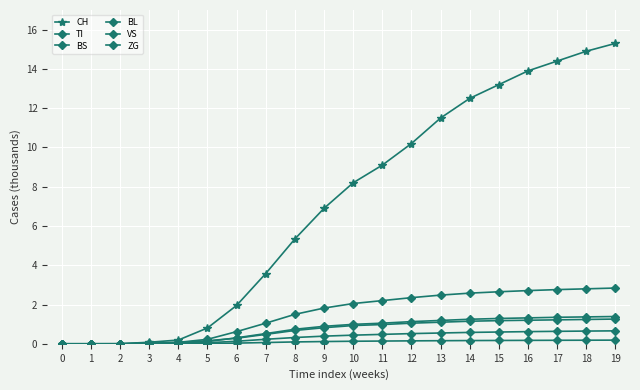

Reading left to right, what are all the values shown in this chart?

CH: 0=0.0	1=0.0	2=0.0	3=0.1	4=0.2	5=0.8	6=2.0	7=3.6	8=5.3	9=6.9	10=8.2	11=9.1	12=10.2	13=11.5	14=12.5	15=13.2	16=13.9	17=14.4	18=14.9	19=15.3
TI: 0=0.0	1=0.0	2=0.0	3=0.1	4=0.1	5=0.2	6=0.3	7=0.5	8=0.7	9=0.8	10=0.9	11=1.0	12=1.1	13=1.1	14=1.1	15=1.2	16=1.2	17=1.2	18=1.2	19=1.3
BS: 0=0.0	1=0.0	2=0.0	3=0.0	4=0.1	5=0.2	6=0.6	7=1.1	8=1.5	9=1.8	10=2.0	11=2.2	12=2.4	13=2.5	14=2.6	15=2.6	16=2.7	17=2.8	18=2.8	19=2.8
BL: 0=0.0	1=0.0	2=0.0	3=0.0	4=0.0	5=0.1	6=0.3	7=0.5	8=0.7	9=0.9	10=1.0	11=1.1	12=1.1	13=1.2	14=1.2	15=1.3	16=1.3	17=1.4	18=1.4	19=1.4
VS: 0=0.0	1=0.0	2=0.0	3=0.0	4=0.0	5=0.1	6=0.1	7=0.2	8=0.3	9=0.4	10=0.4	11=0.5	12=0.5	13=0.6	14=0.6	15=0.6	16=0.6	17=0.6	18=0.6	19=0.7
ZG: 0=0.0	1=0.0	2=0.0	3=0.0	4=0.0	5=0.0	6=0.0	7=0.1	8=0.1	9=0.1	10=0.1	11=0.1	12=0.1	13=0.2	14=0.2	15=0.2	16=0.2	17=0.2	18=0.2	19=0.2